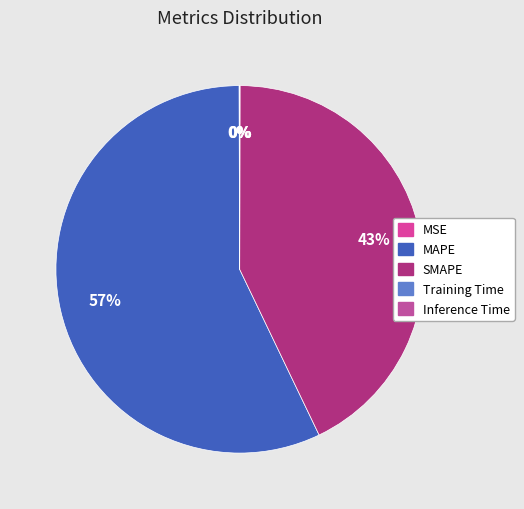

Count the number of slices in the pie.

5